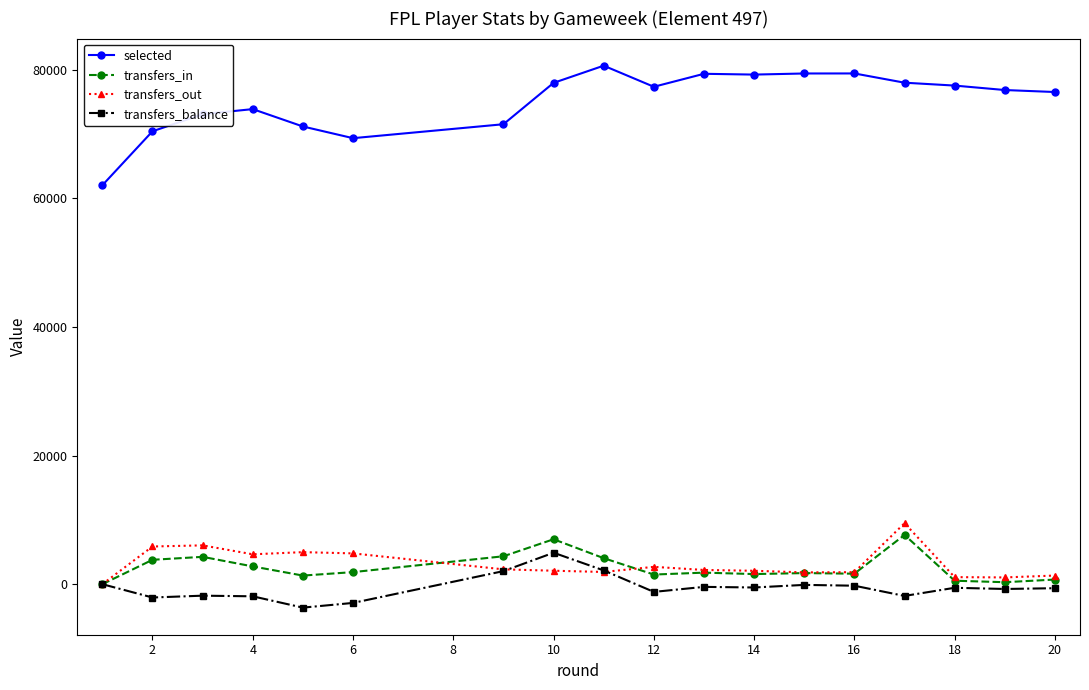

Which series has the largest range (max minus min)?

selected